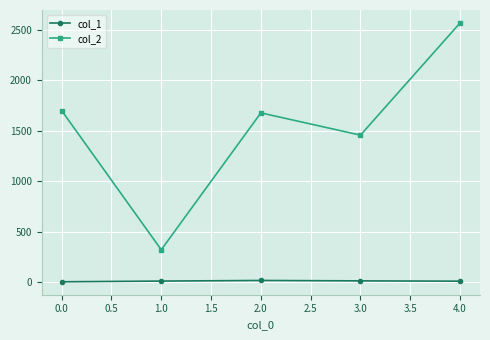

Which series has the largest range (max minus min)?

col_2